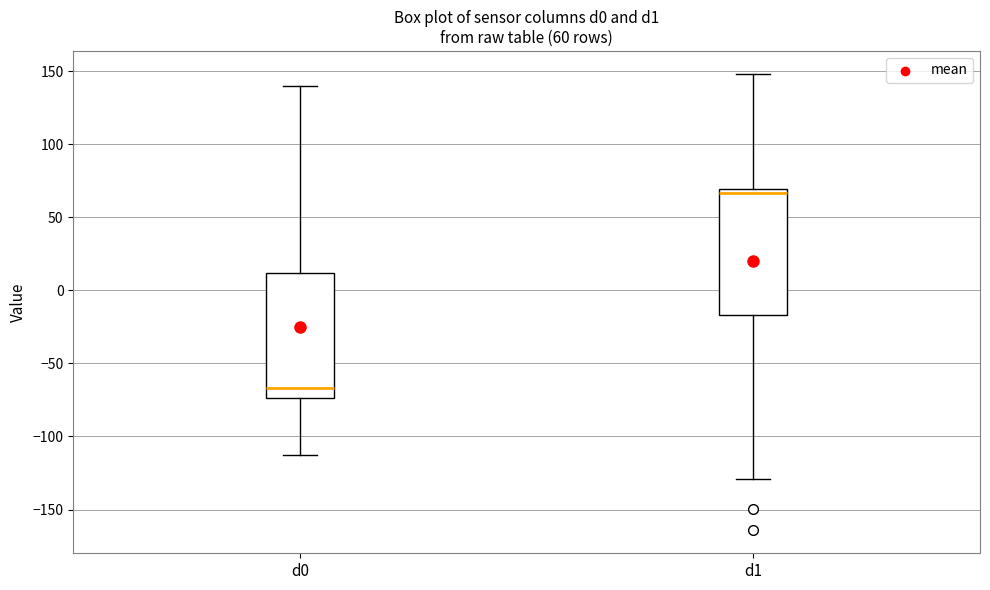

Which box's median line is the highest?

d1